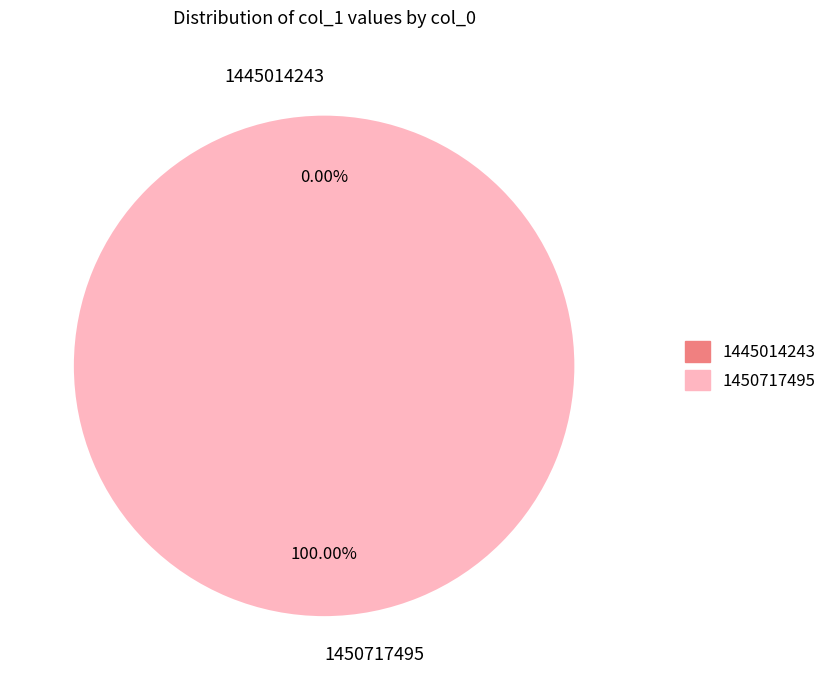

What is the majority slice?

1450717495